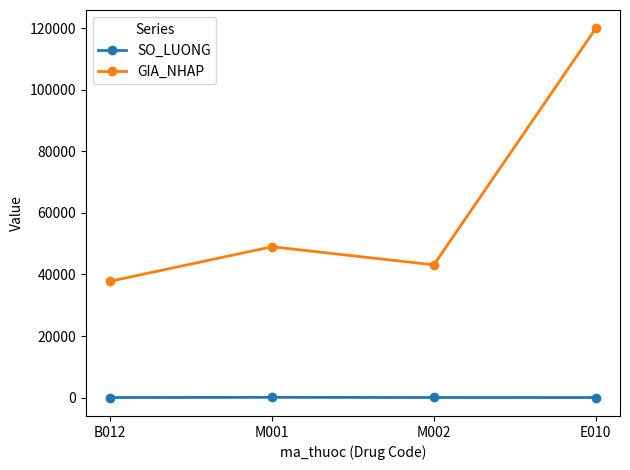

Count the number of data series in this chart.

2